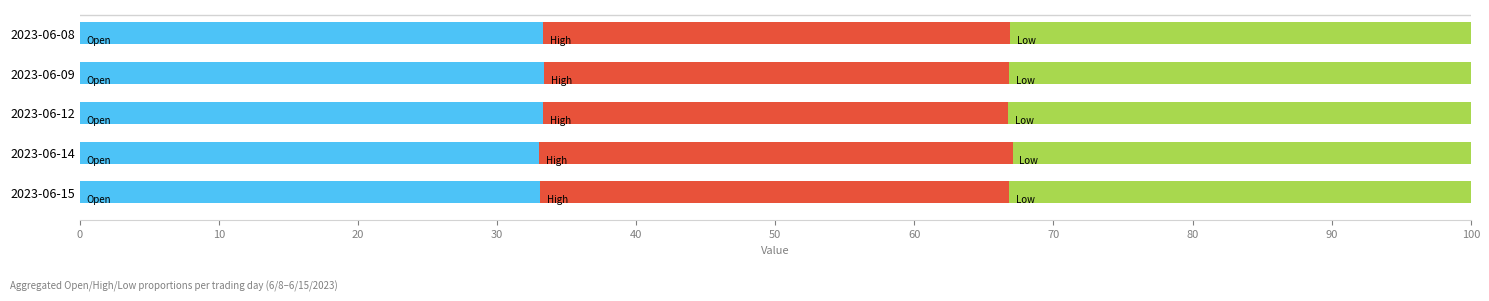

What is the total value across all series at 2023-06-08?

100.0